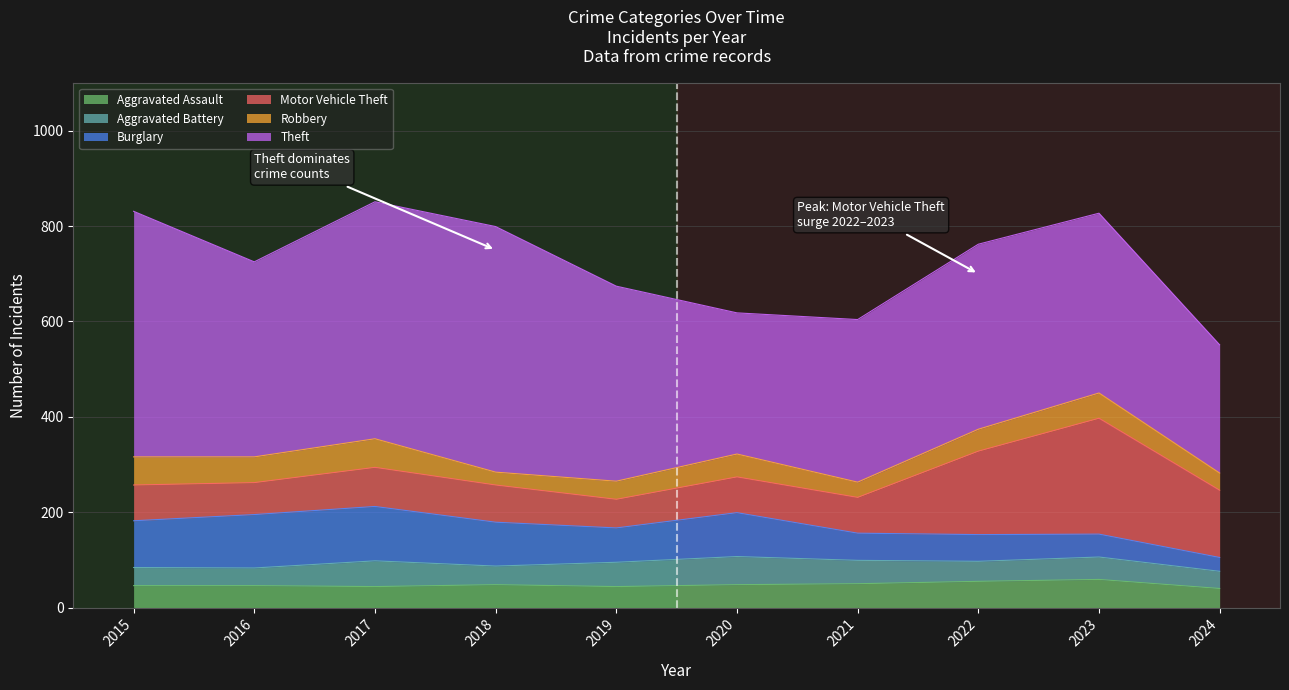

Reading left to right, what are all the values shown in this chart?

Aggravated Assault: 46	46	44	48	44	48	50	55	59	40
Aggravated Battery: 38	37	54	39	51	59	49	42	47	36
Burglary: 98	112	114	92	72	92	57	56	48	29
Motor Vehicle Theft: 75	67	82	78	60	75	75	175	243	141
Robbery: 59	54	60	27	38	48	32	46	53	36
Theft: 515	409	497	515	409	296	341	388	377	269